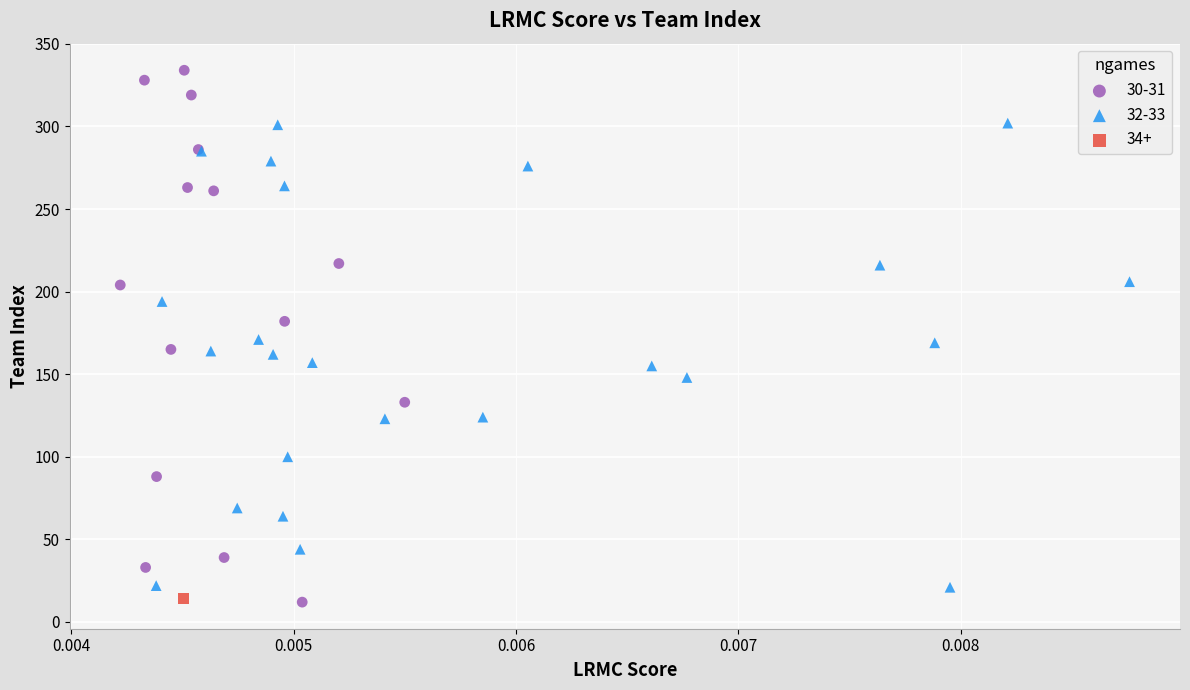

Which series reaches the maximum Y coordinate?

30-31